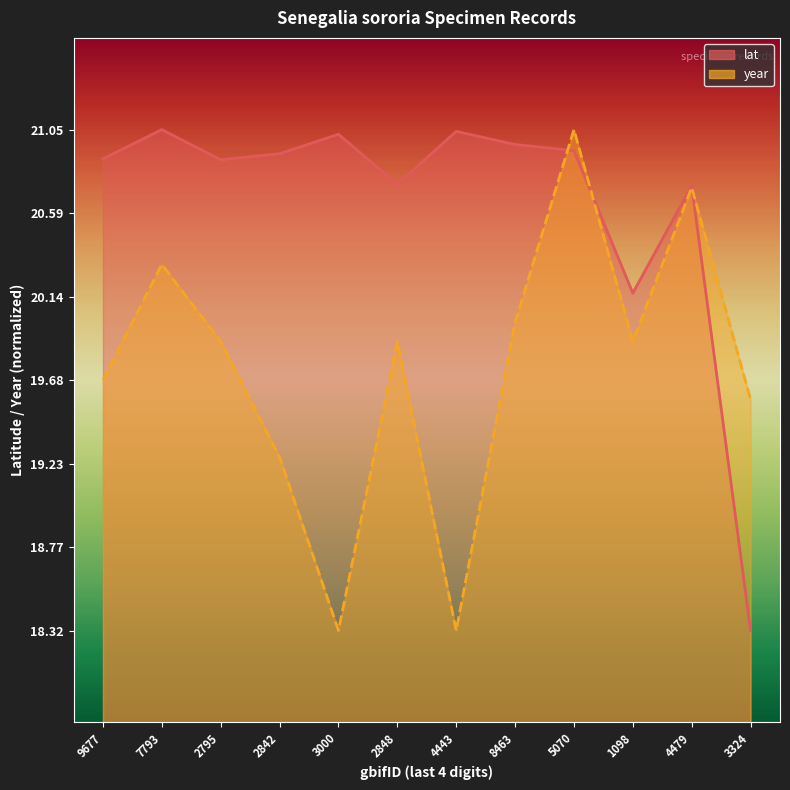

What is the spread (max minus min) of values at 4443?

2.7